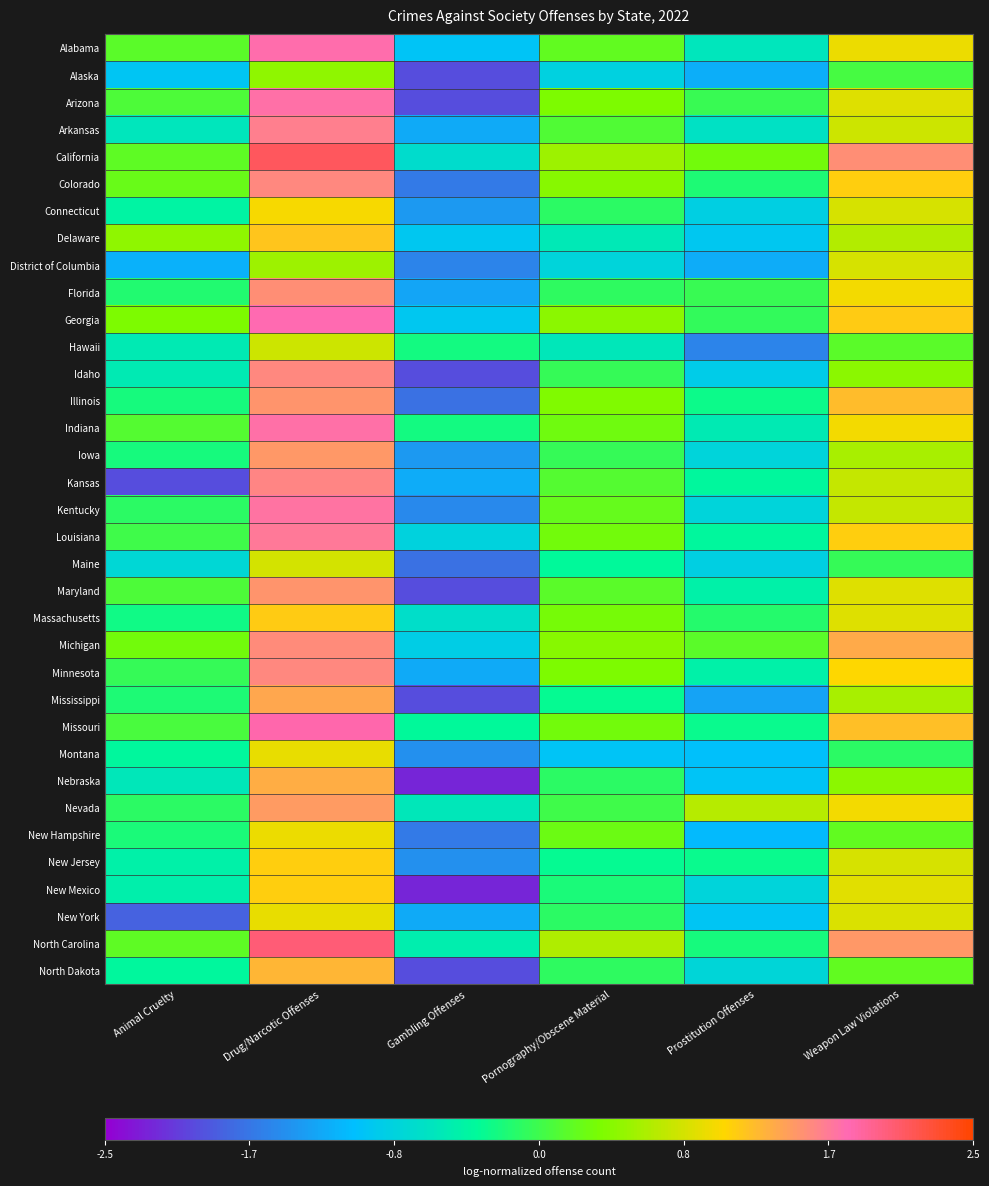

Which has a higher value, Weapon Law Violations or Gambling Offenses?

Weapon Law Violations